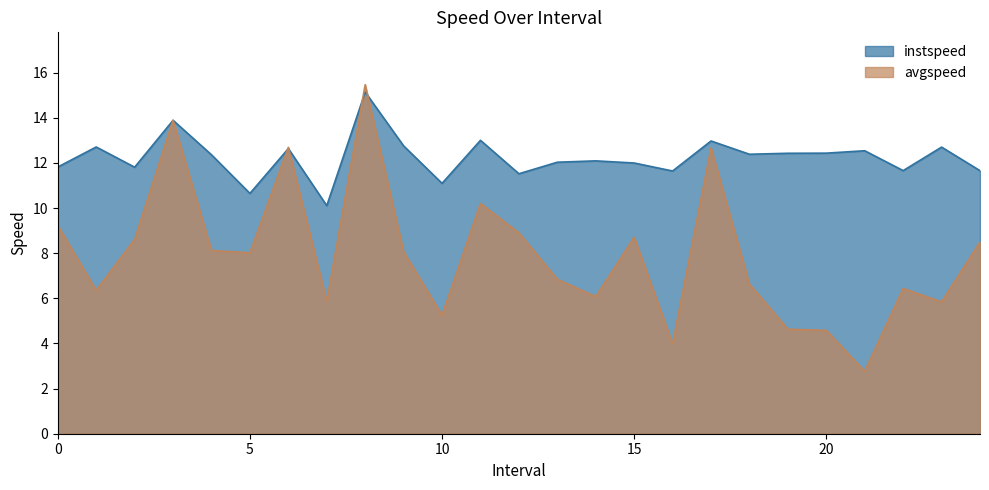

Which series has the widest spread of values?

avgspeed